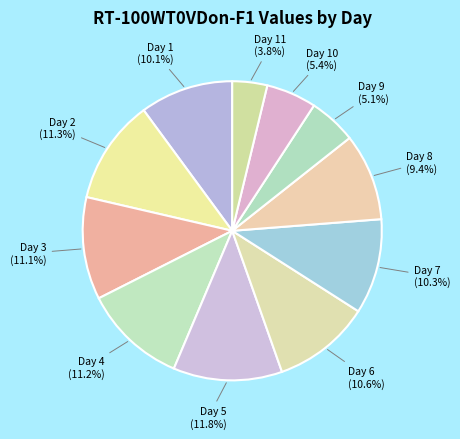

Count the number of slices in the pie.

11